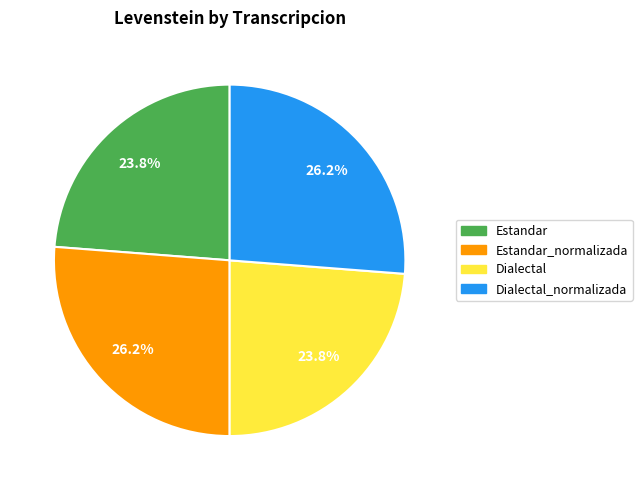

Does any single category account for the majority?

No